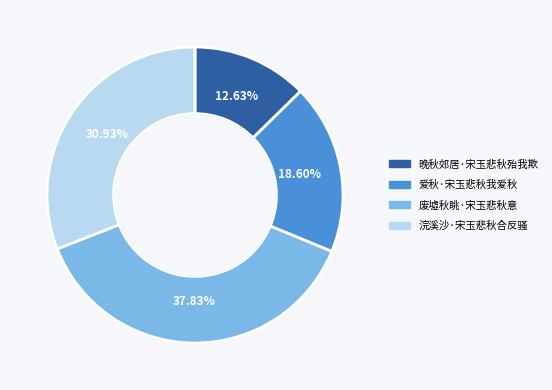

Rank the categories by value from highest to lowest.

废墟秋眺·宋玉悲秋意, 浣溪沙·宋玉悲秋合反骚, 爱秋·宋玉悲秋我爱秋, 晚秋郊居·宋玉悲秋殆我欺